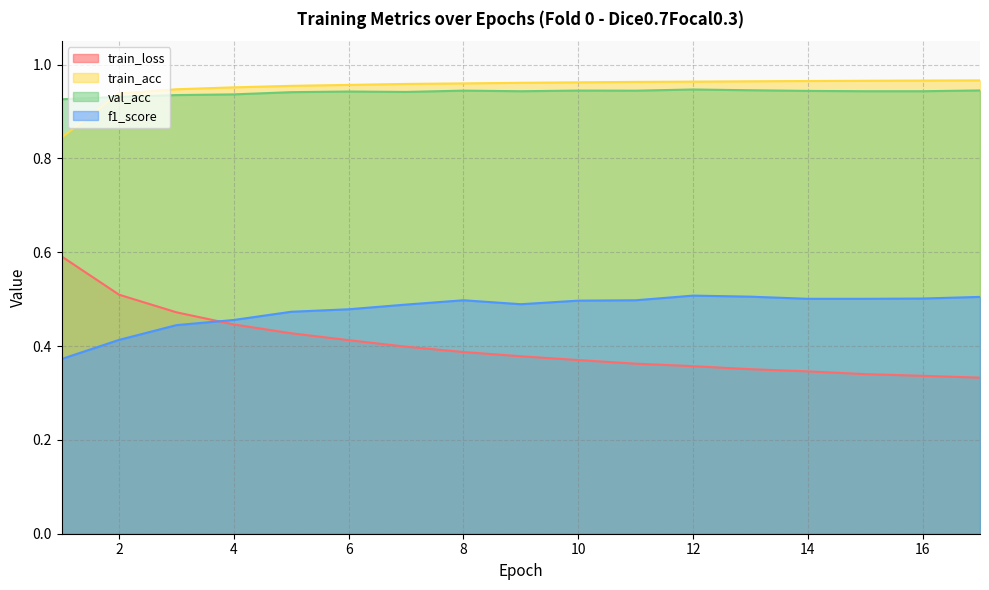

Which category has the highest value in the val_acc series?

12